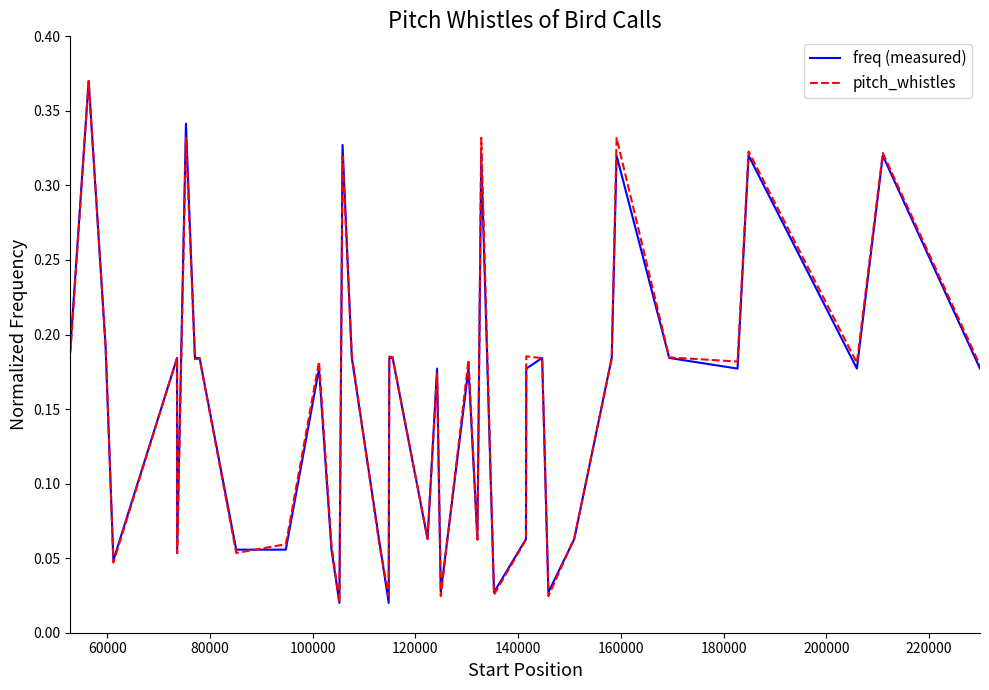

What is the sum of all pitch_whistles values?

6.3